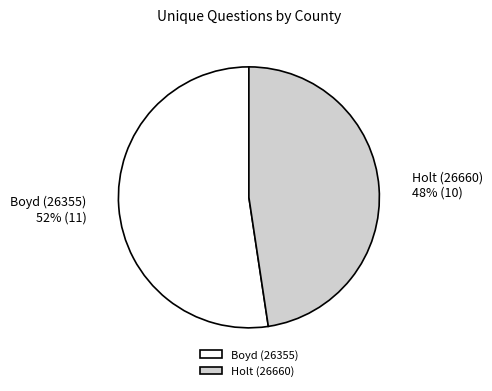

True or false: Holt (26660) accounts for 34% of the total.

False